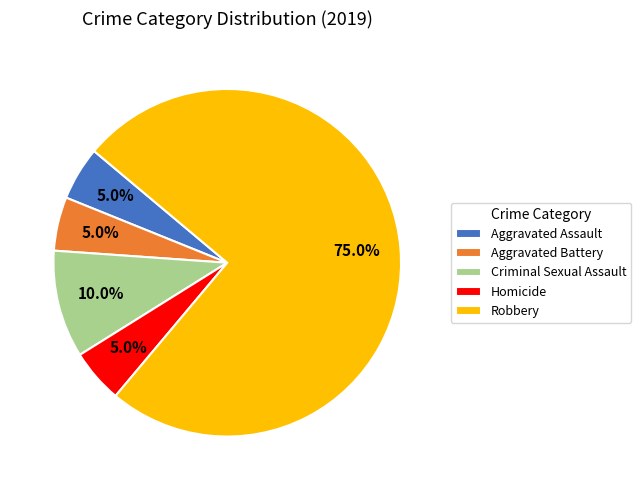

Count the number of slices in the pie.

5